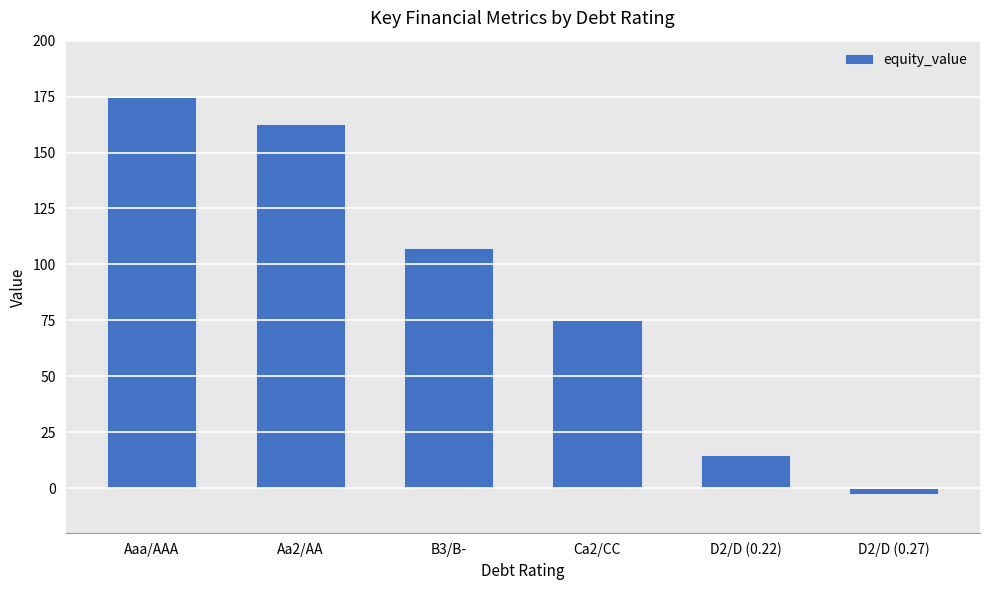

True or false: the data shows 37.8 at B3/B-.

False